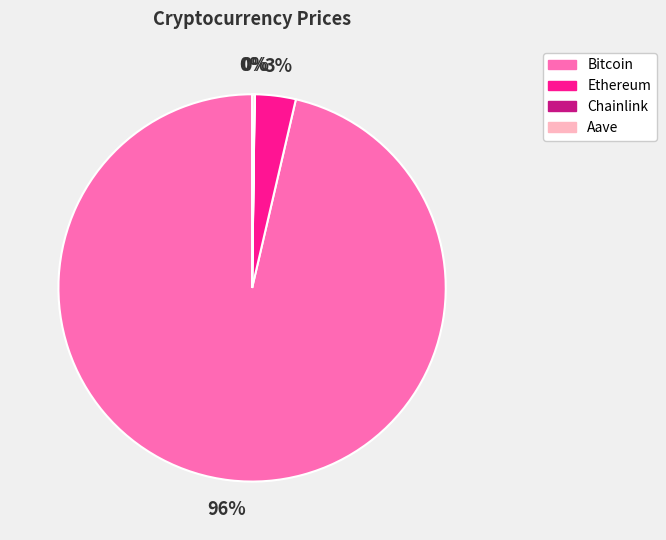

What is the largest slice in the pie chart?

Bitcoin